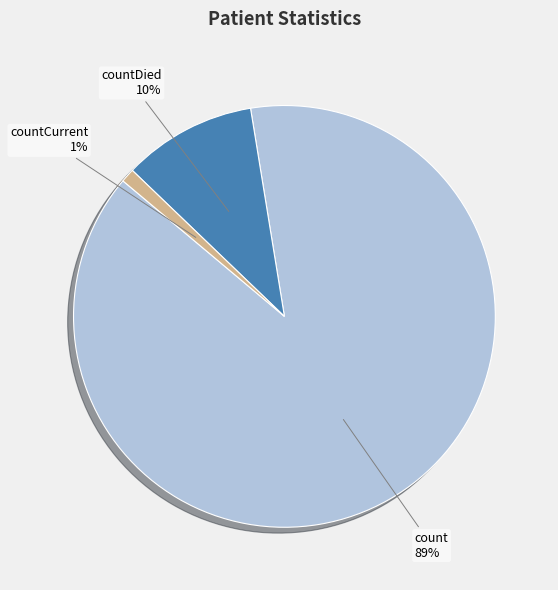

What is the largest slice in the pie chart?

count